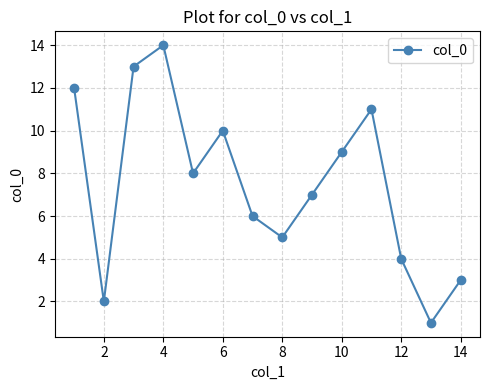

How many interior local peaks (higher than both neighbors) does the data have?

3